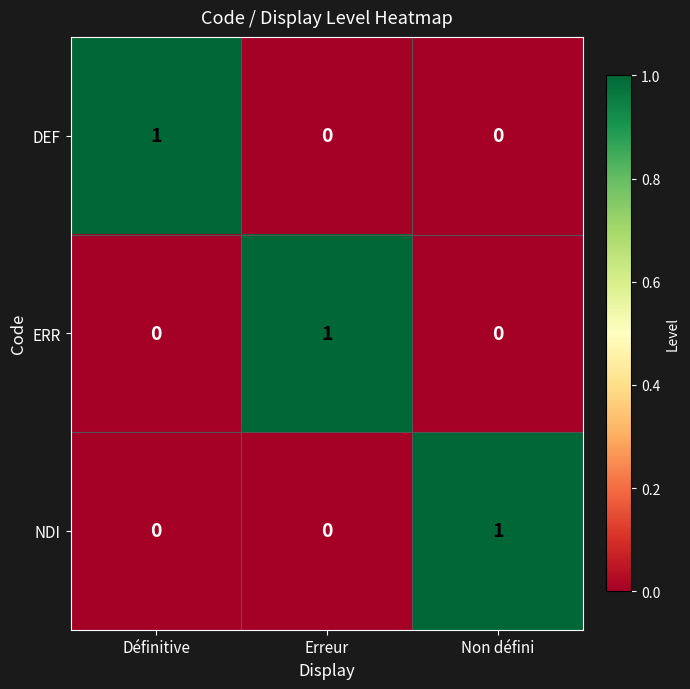

Reading left to right, extract all data points from this chart.

DEF: 1	0	0
ERR: 0	1	0
NDI: 0	0	1